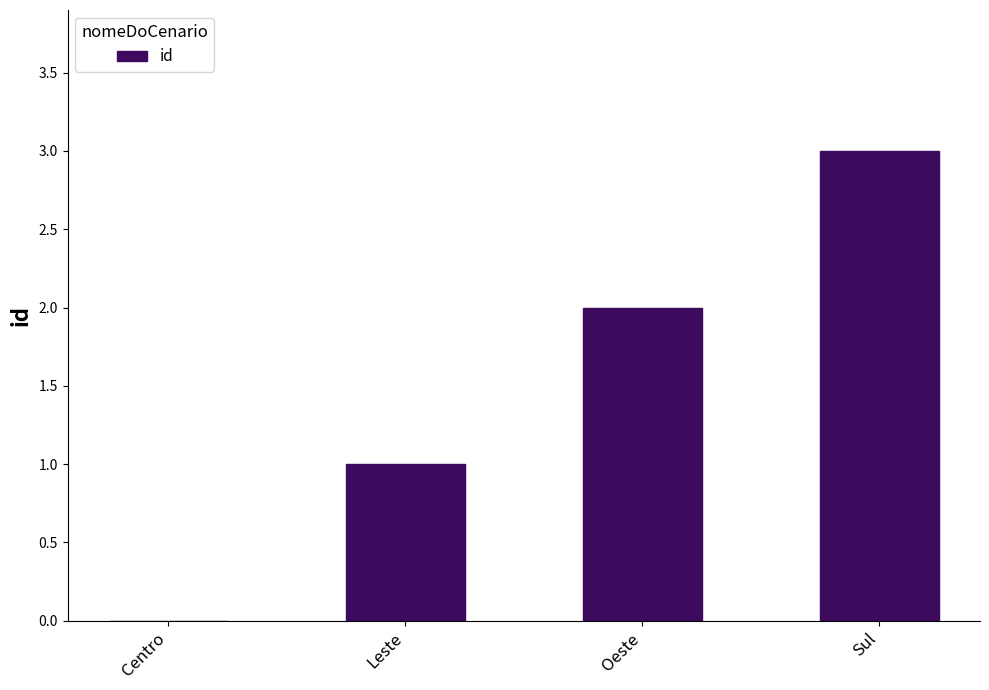

What is the sum of the values at Leste and Sul?

4